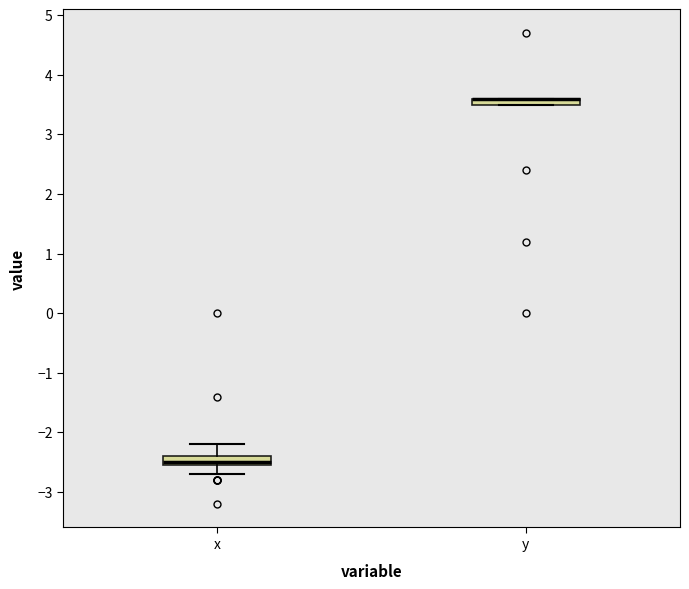

Where is the upper edge of the box for x on the y-axis? The values are not printed on the chart, so give them approximately, as read against the axis.

-2.4